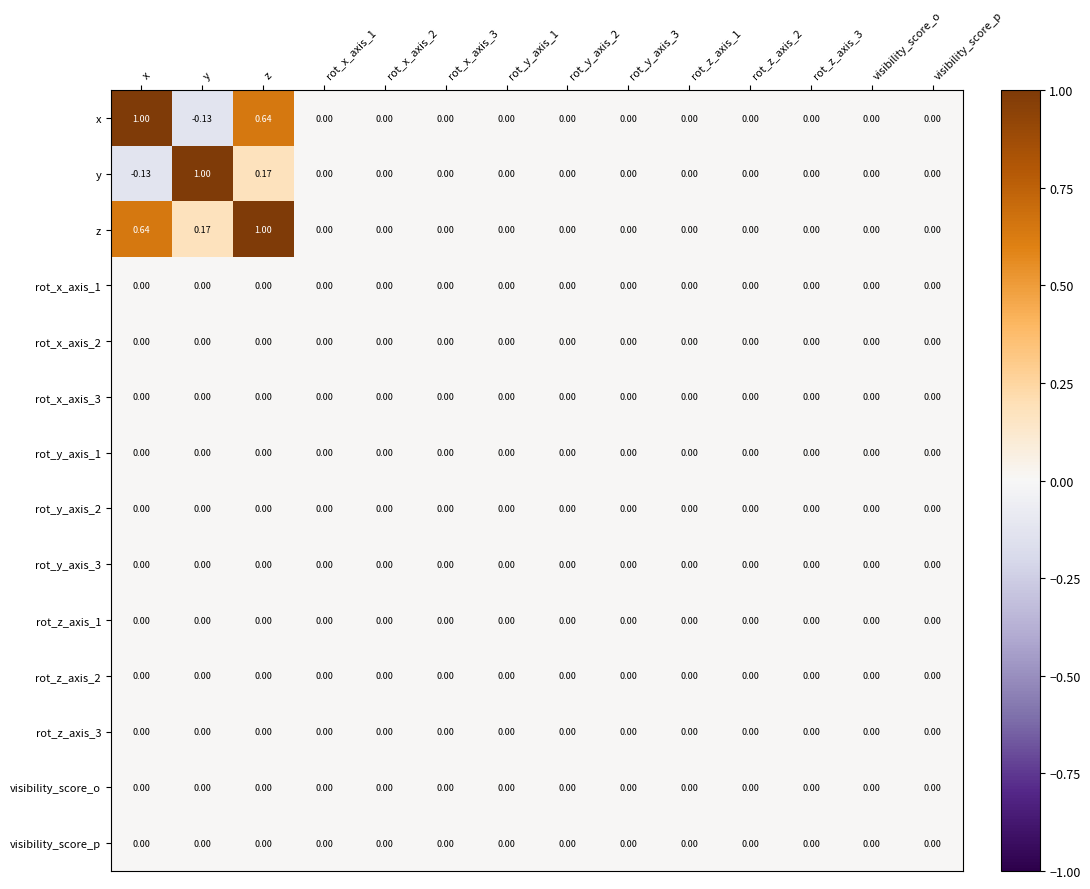

Which series has the largest total across all categories?

z